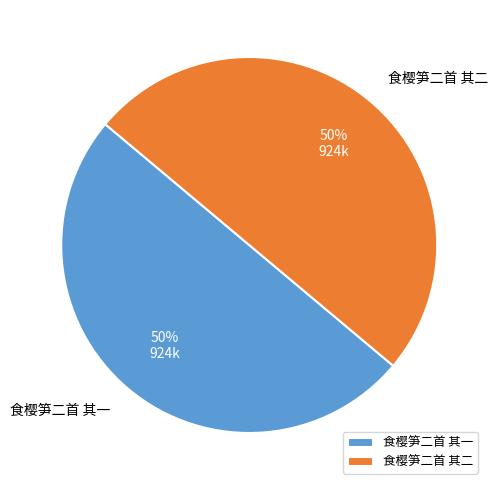

To the nearest percent, what is the combined percentage of 食樱笋二首 其一 and 食樱笋二首 其二?

100%